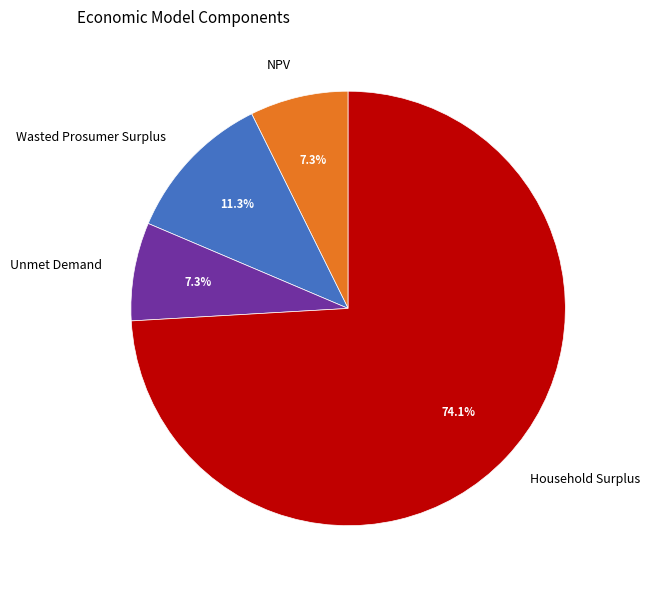

How much of the chart is everything except Wasted Prosumer Surplus?

88.7%